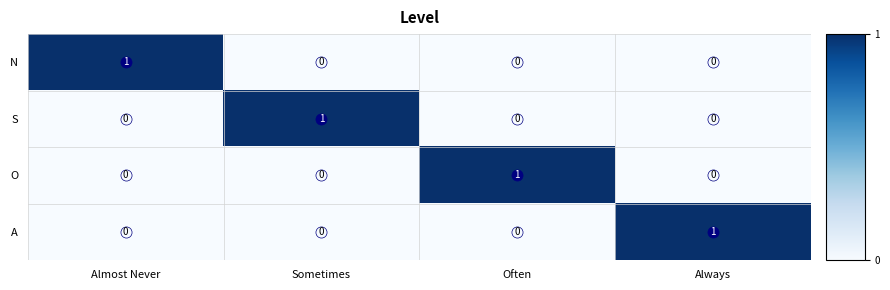

Count the S values in the range 0 to 1.

4